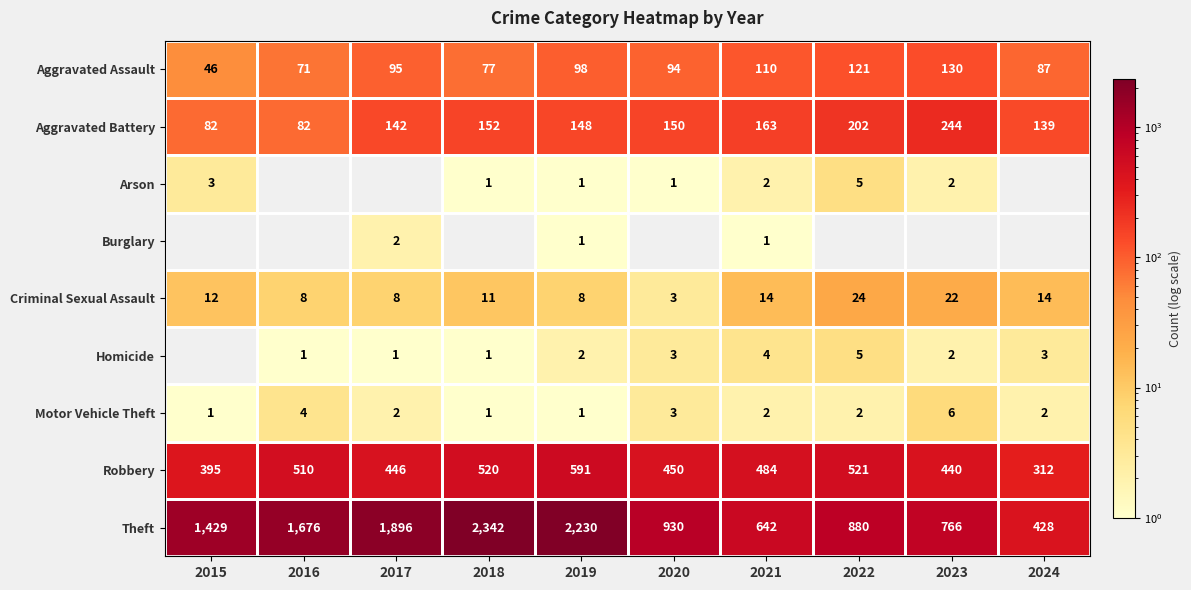

What is the difference between the second highest and minimum values in the Motor Vehicle Theft series?

3